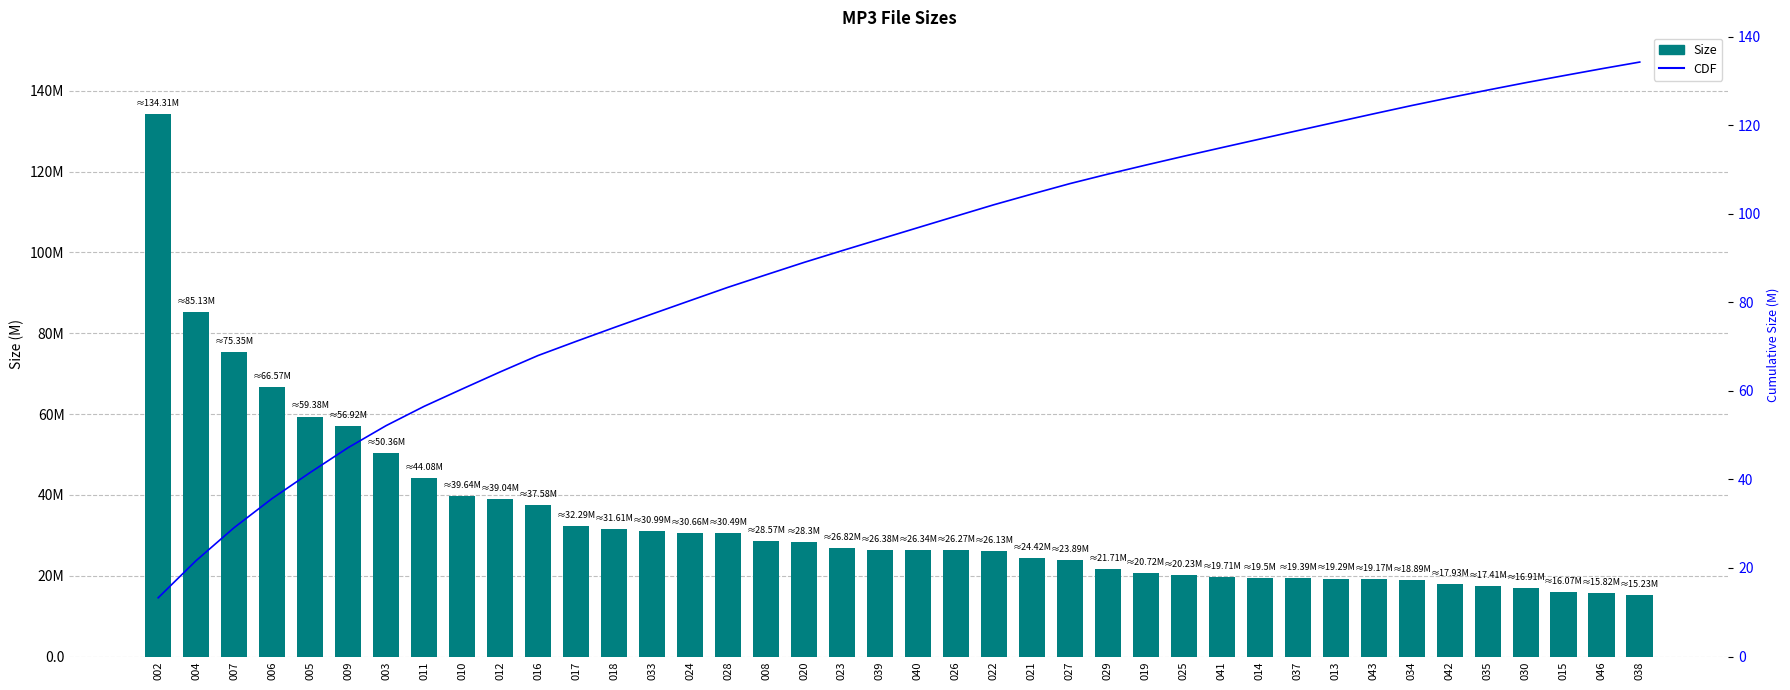

At how many categories does at least one series exceed 43?

40